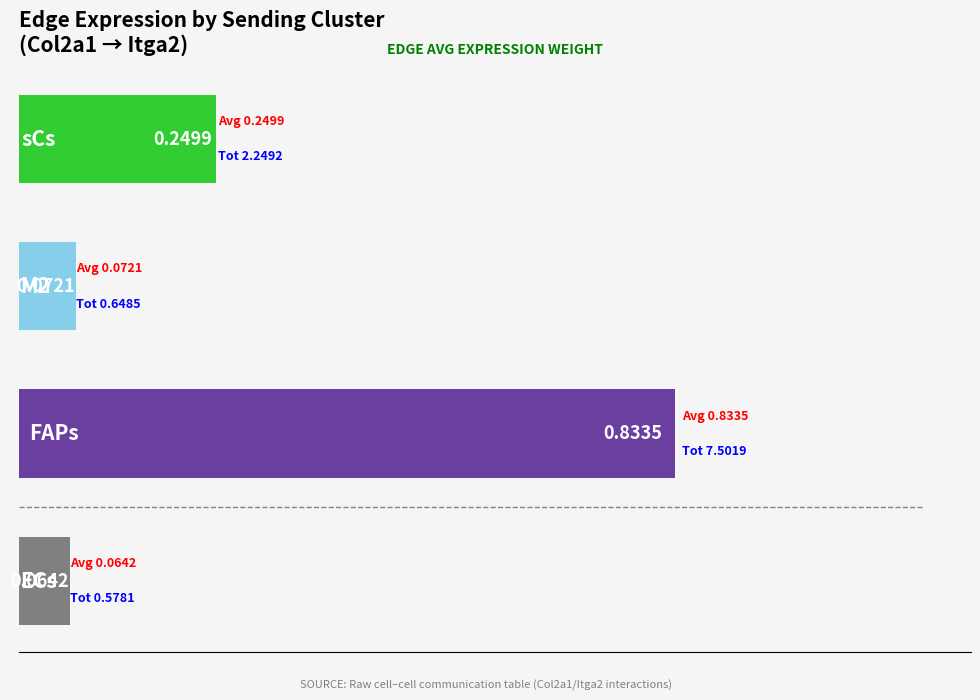

What is the average value?

0.3